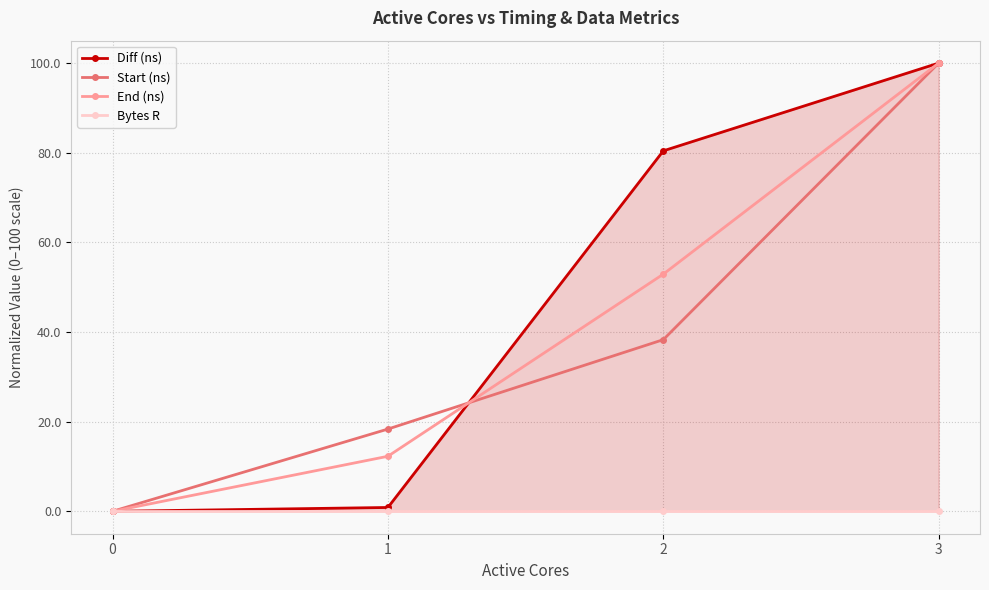

The value of Bytes R at 3 is 0.0. True or false?

True